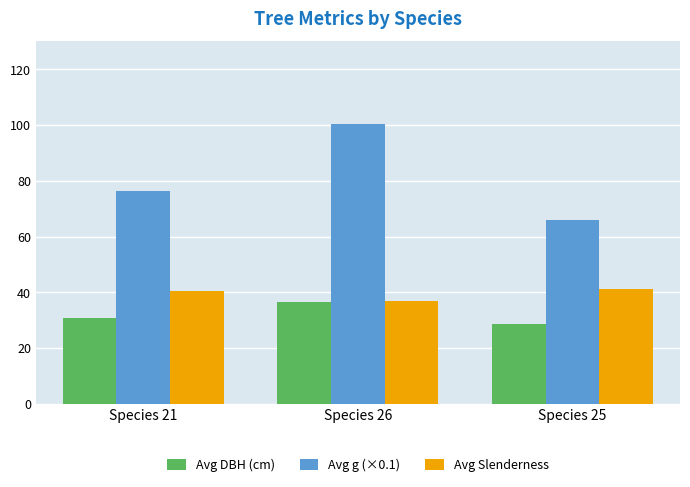

What is the difference between the highest and lowest values at Species 26?

63.8